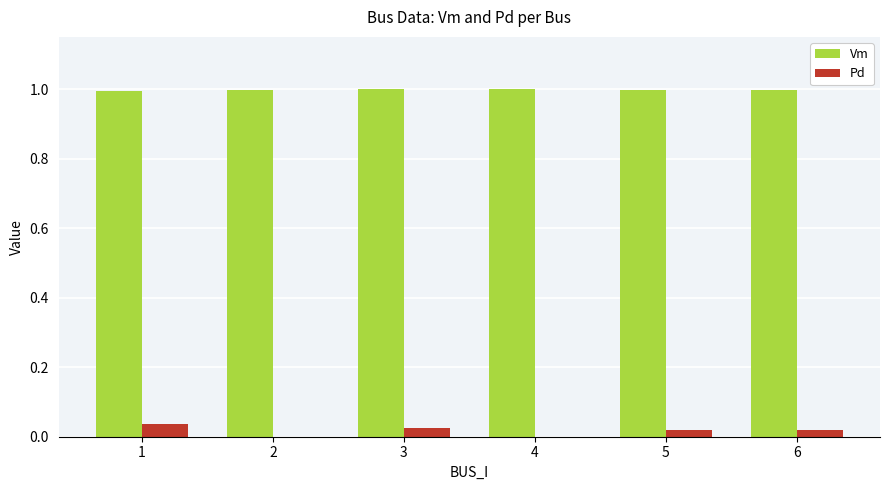

What is the total value across all series at 6?

1.0